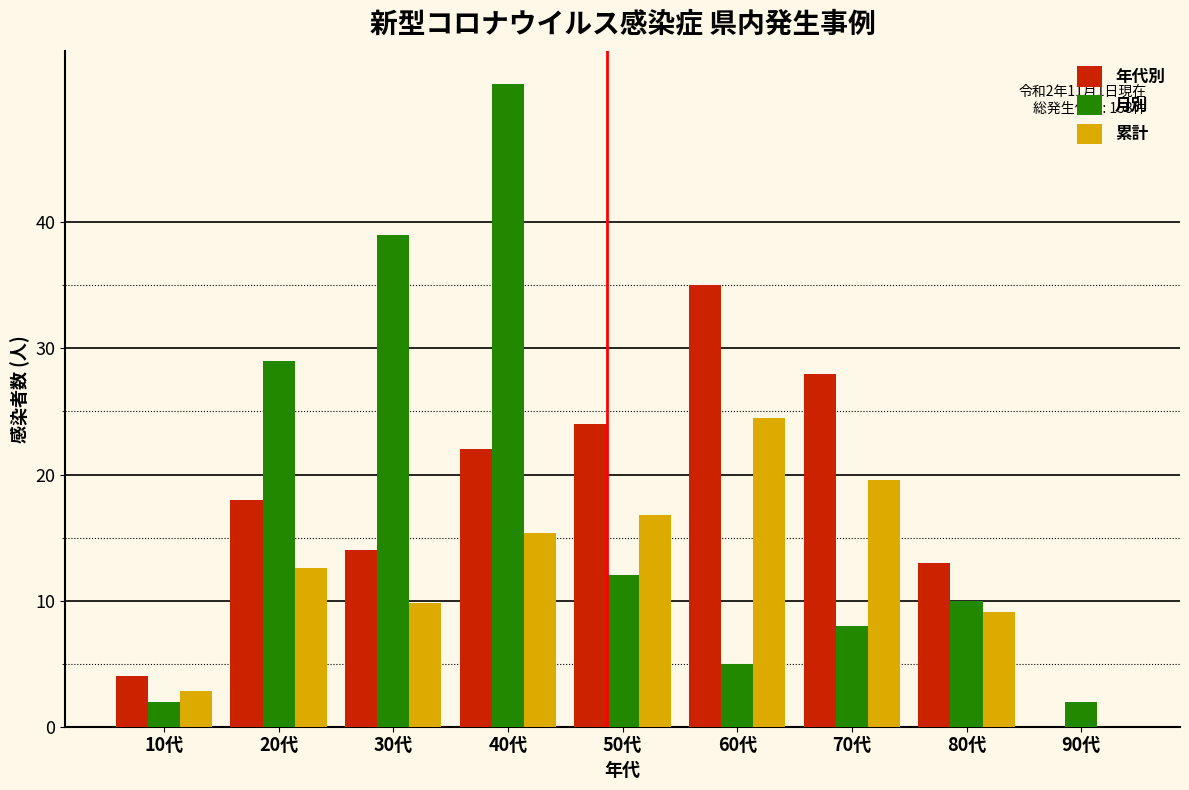

Reading left to right, extract all data points from this chart.

年代別: 10代=4.0	20代=18.0	30代=14.0	40代=22.0	50代=24.0	60代=35.0	70代=28.0	80代=13.0	90代=0.0
月別: 10代=2.0	20代=29.0	30代=39.0	40代=51.0	50代=12.0	60代=5.0	70代=8.0	80代=10.0	90代=2.0
累計: 10代=2.8	20代=12.6	30代=9.8	40代=15.4	50代=16.8	60代=24.5	70代=19.6	80代=9.1	90代=0.0